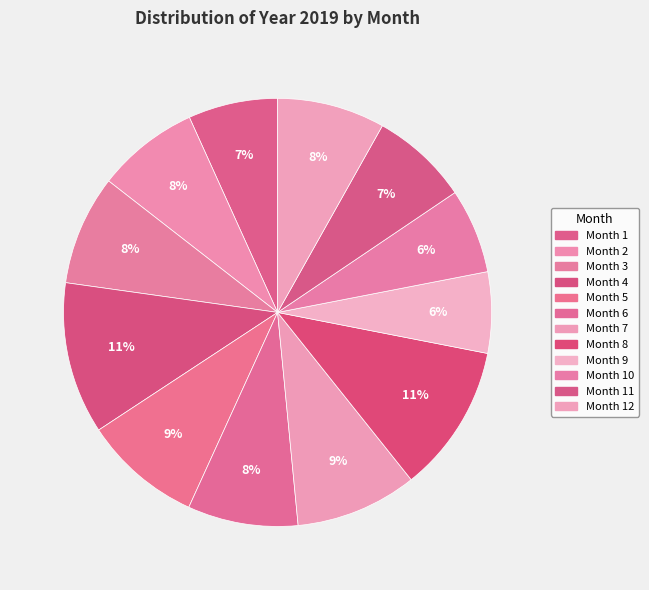

How many slices are in this pie chart?

12